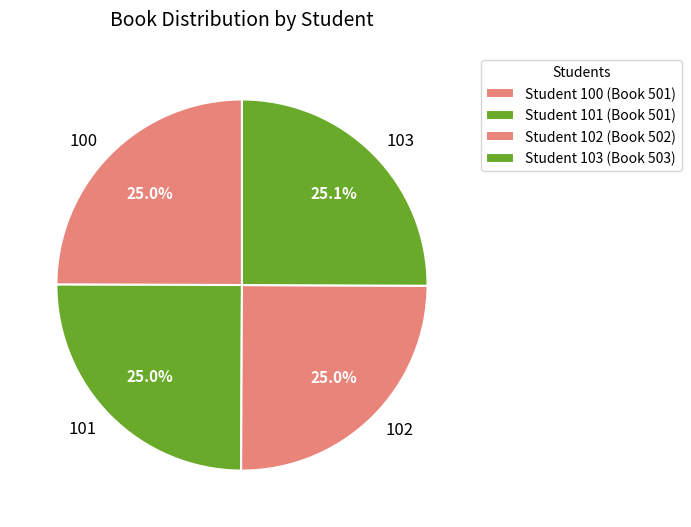

What portion of the pie excludes 101?

75.0%